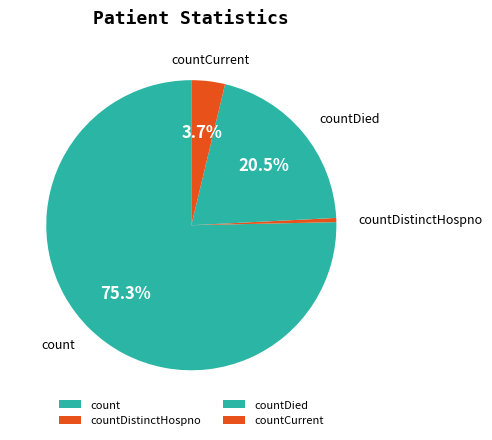

Which category has the biggest portion of the pie?

count